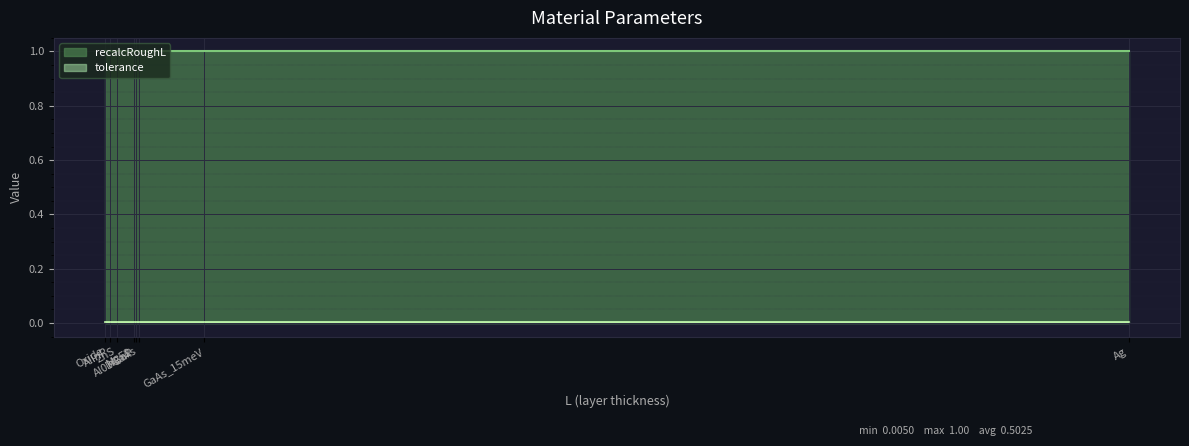

At which category is the sum across all series the highest?

MgF2